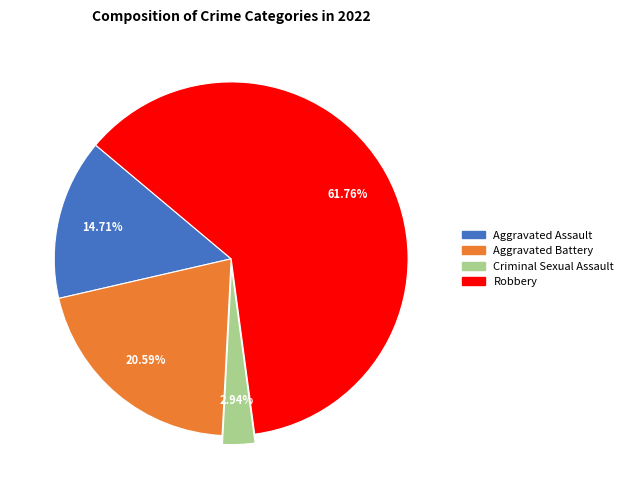

What percentage is the Criminal Sexual Assault slice, to the nearest percent?

3%